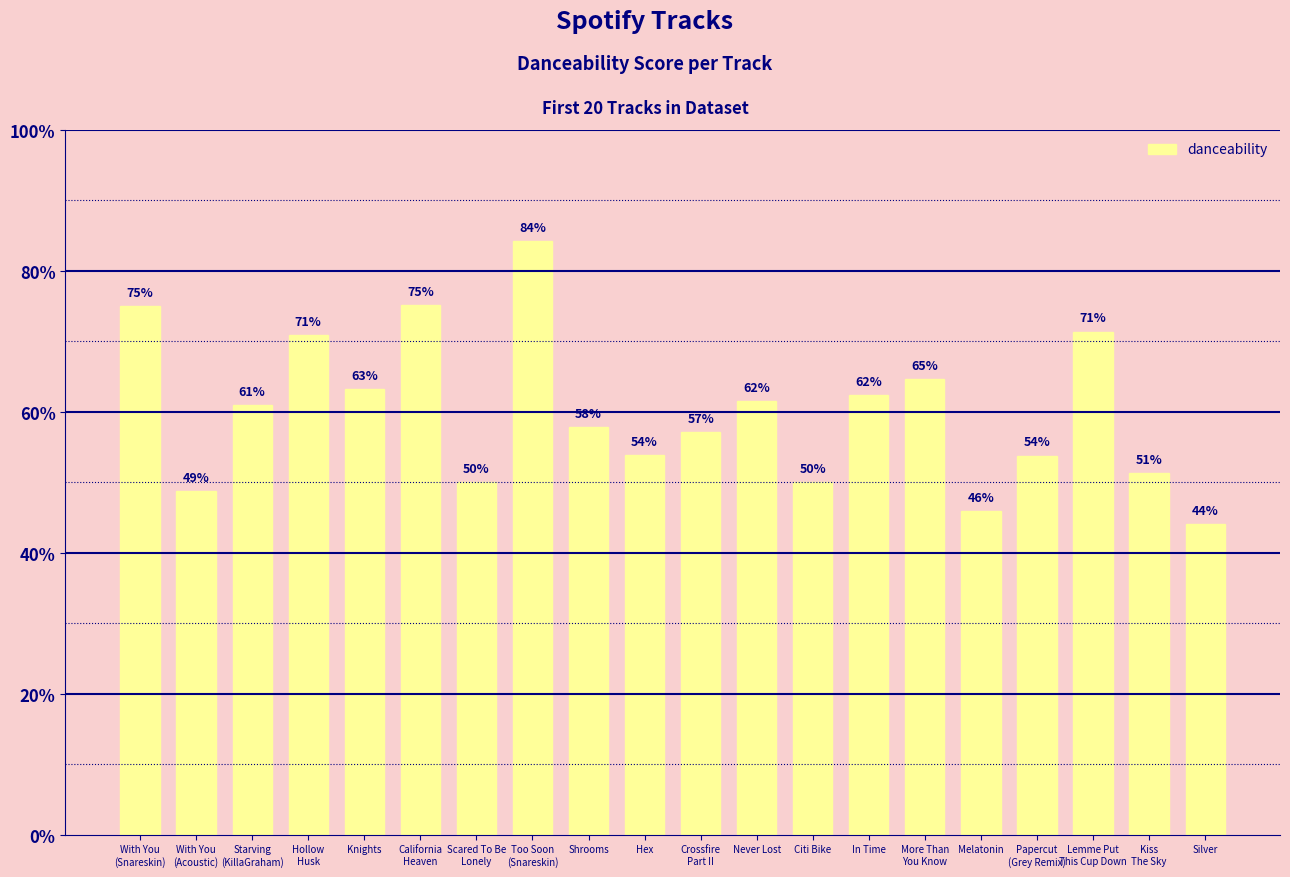

Are the bars horizontal?

No